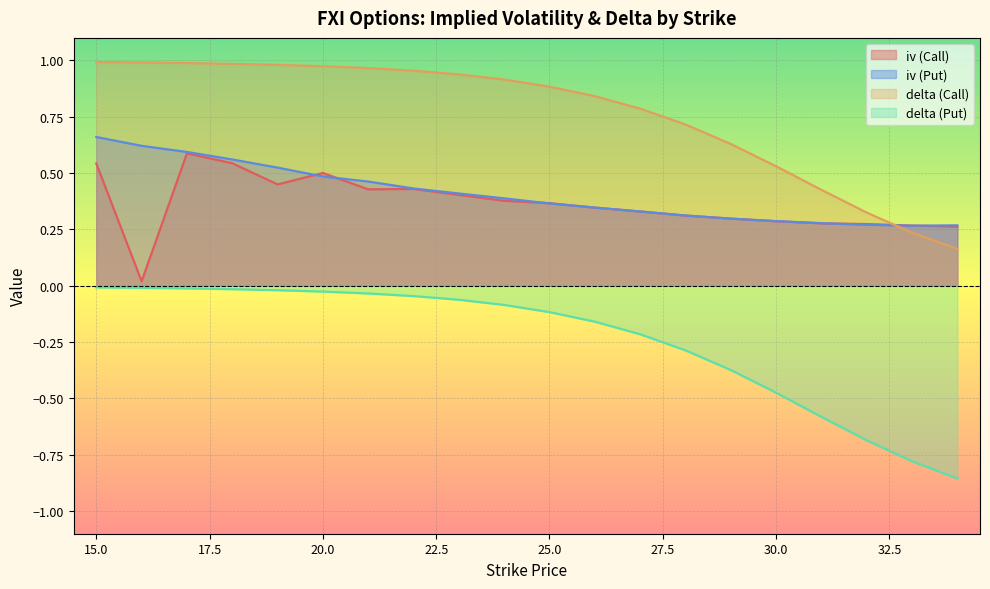

What is the spread (max minus min) of values at 32?

1.0